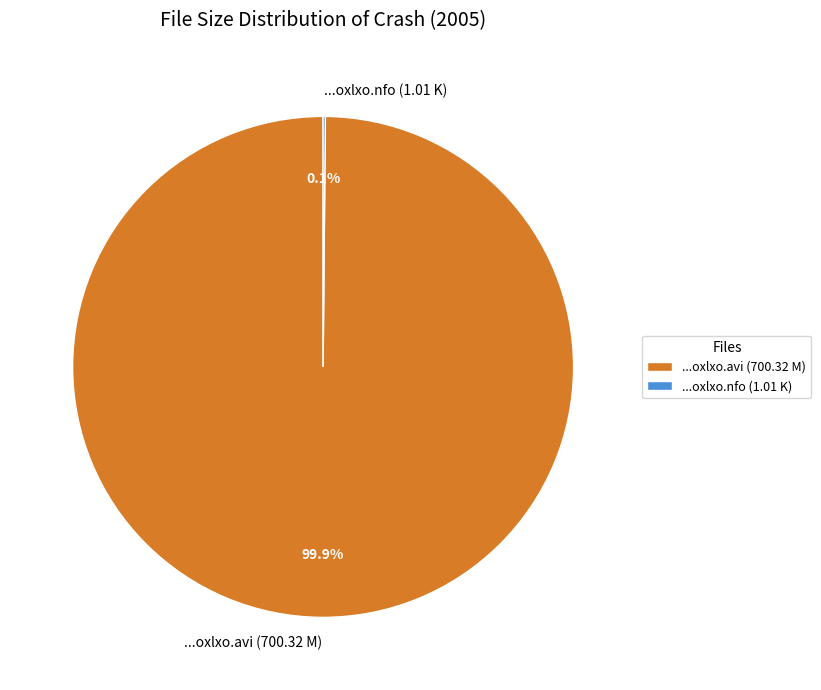

Is there a majority slice in this chart?

Yes